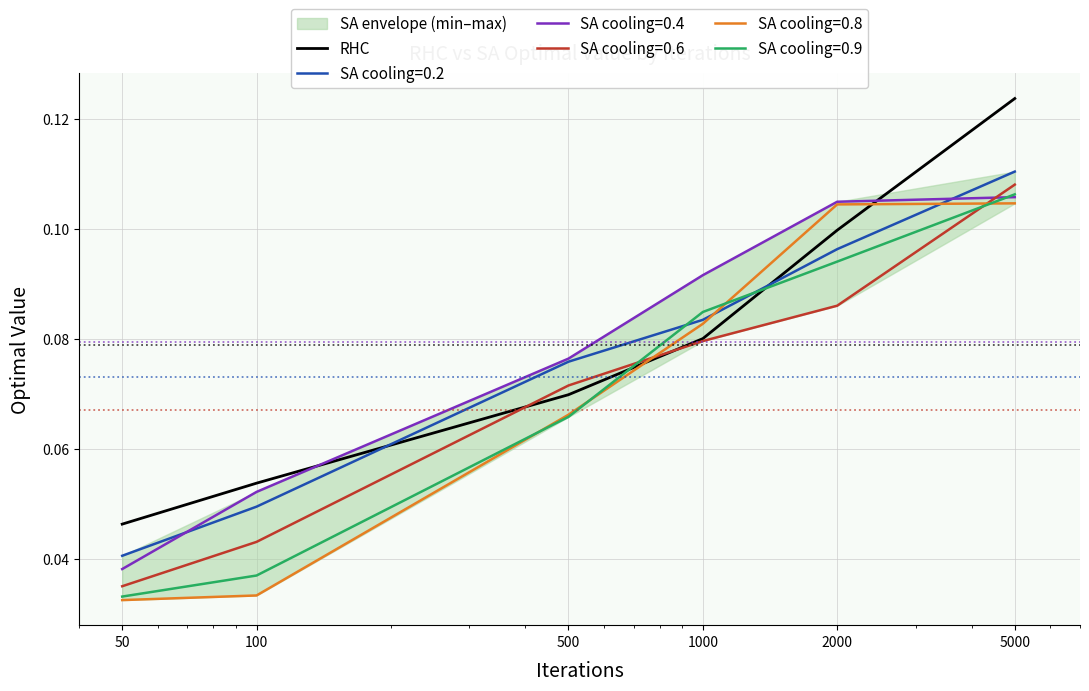

True or false: the data shows 0.1 at 500.

True